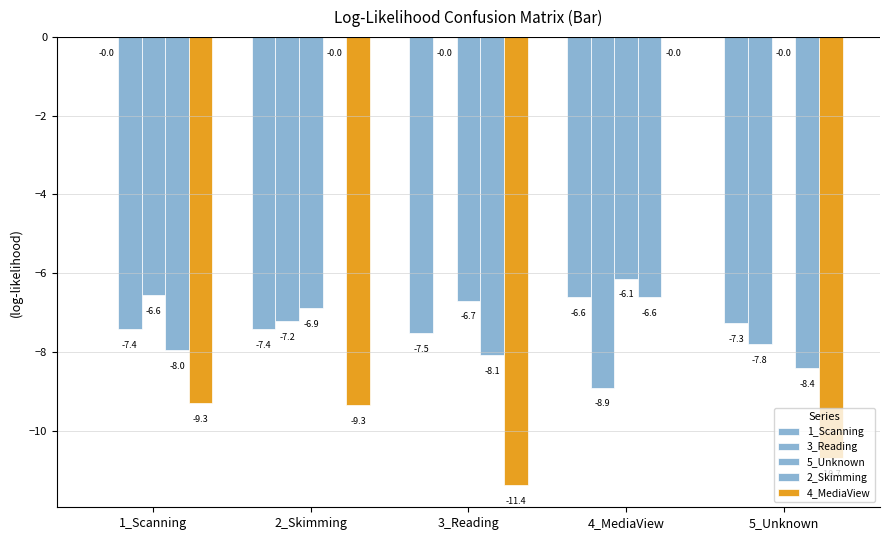

Rank the series by their maximum value, from lowest to highest.

4_MediaView, 1_Scanning, 2_Skimming, 3_Reading, 5_Unknown